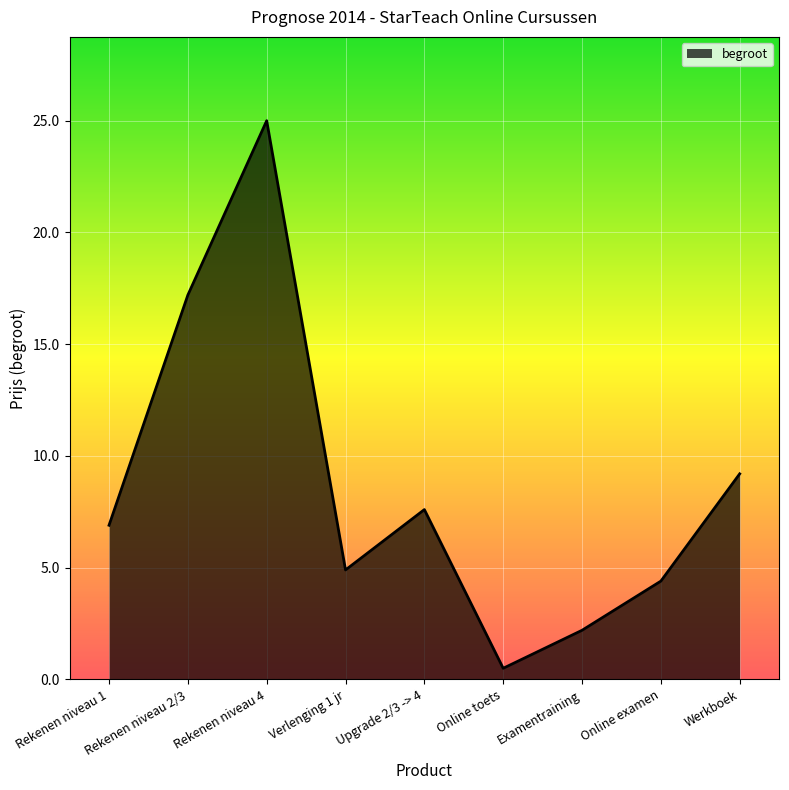

Reading right to left, extract all data points from this chart.

Werkboek=9.2	Online examen=4.4	Examentraining=2.2	Online toets=0.5	Upgrade 2/3 -> 4=7.6	Verlenging 1 jr=4.9	Rekenen niveau 4=25.0	Rekenen niveau 2/3=17.2	Rekenen niveau 1=6.9